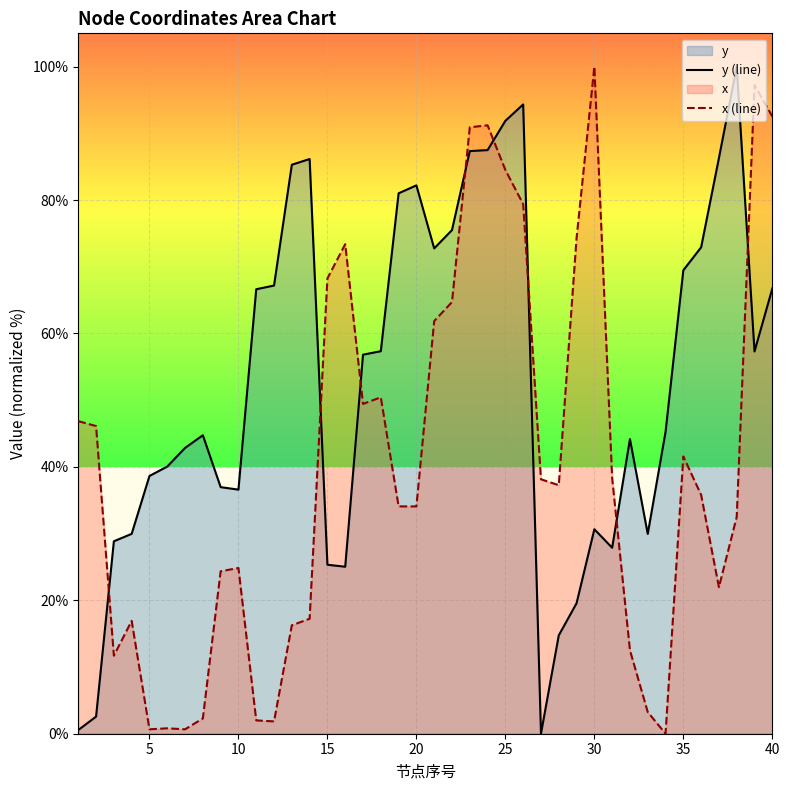

True or false: y (line) and x (line) cross at least once.

True